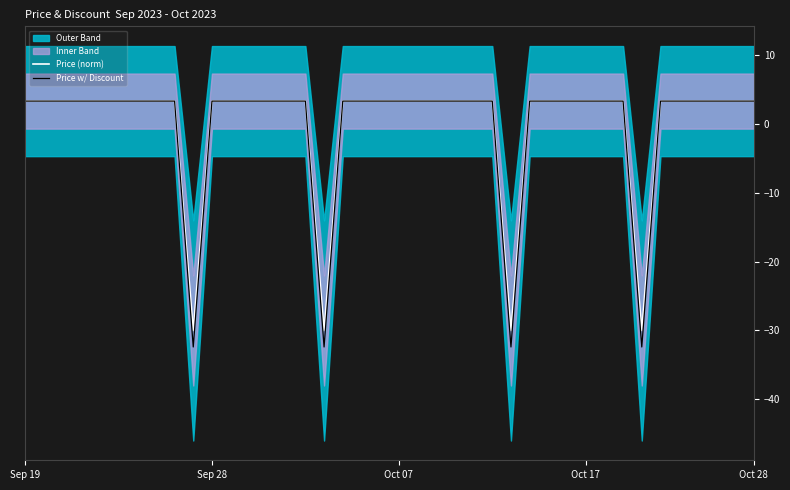

The value of Price w/ Discount at 27 is 3.3. True or false?

True